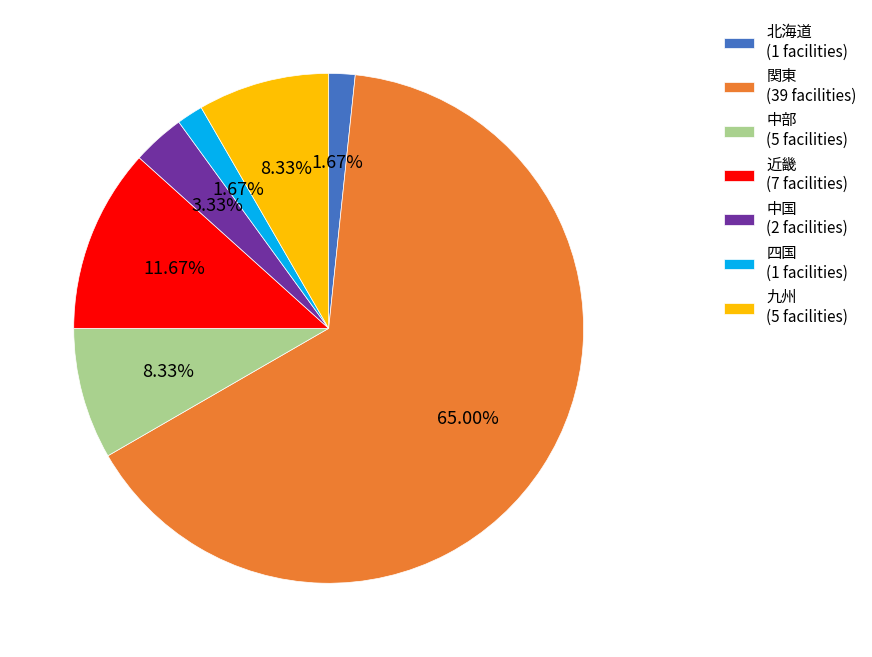

What percentage is NOT represented by 近畿?

88.3%